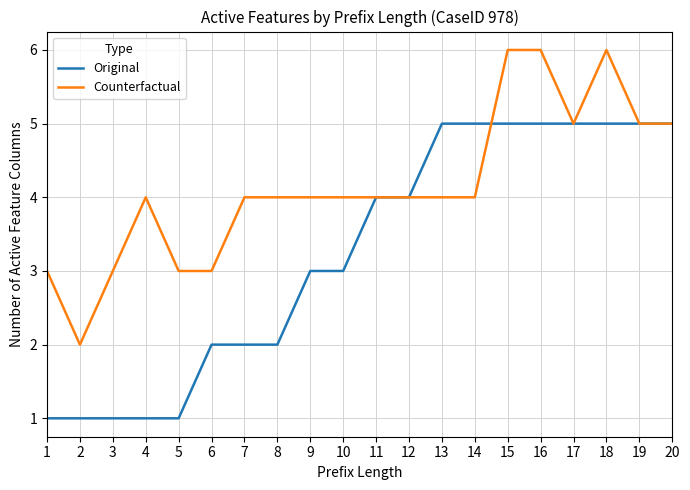

How many lines are shown in the chart?

2